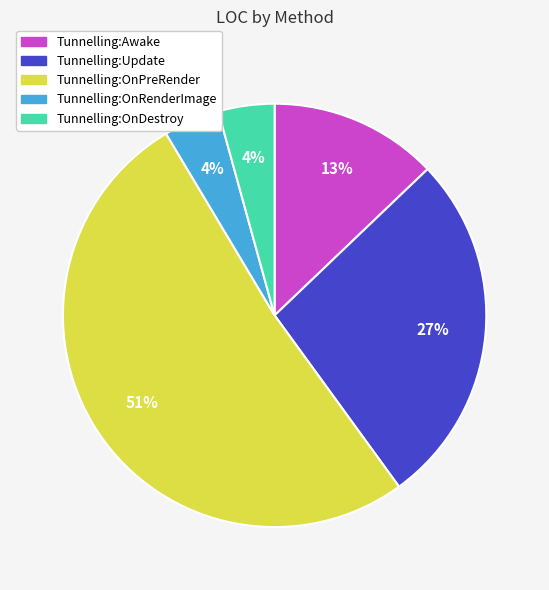

What percentage is the Tunnelling:Update slice, to the nearest percent?

27%